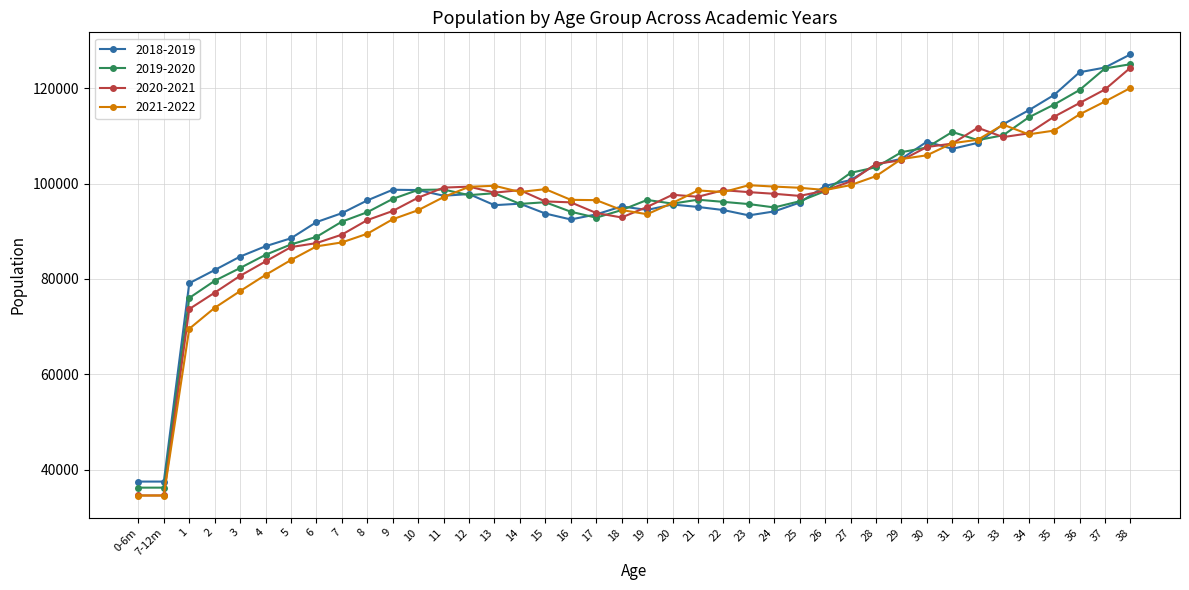

What is the difference between the 2019-2020 values at 29 and 15?

10488.0